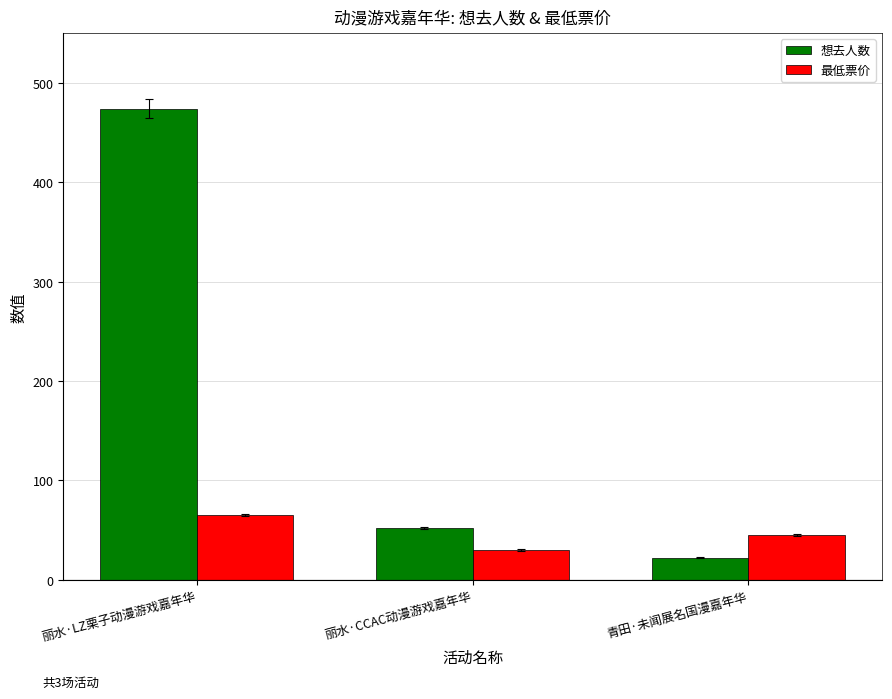

List the series in order of their overall mean, highest first.

想去人数, 最低票价